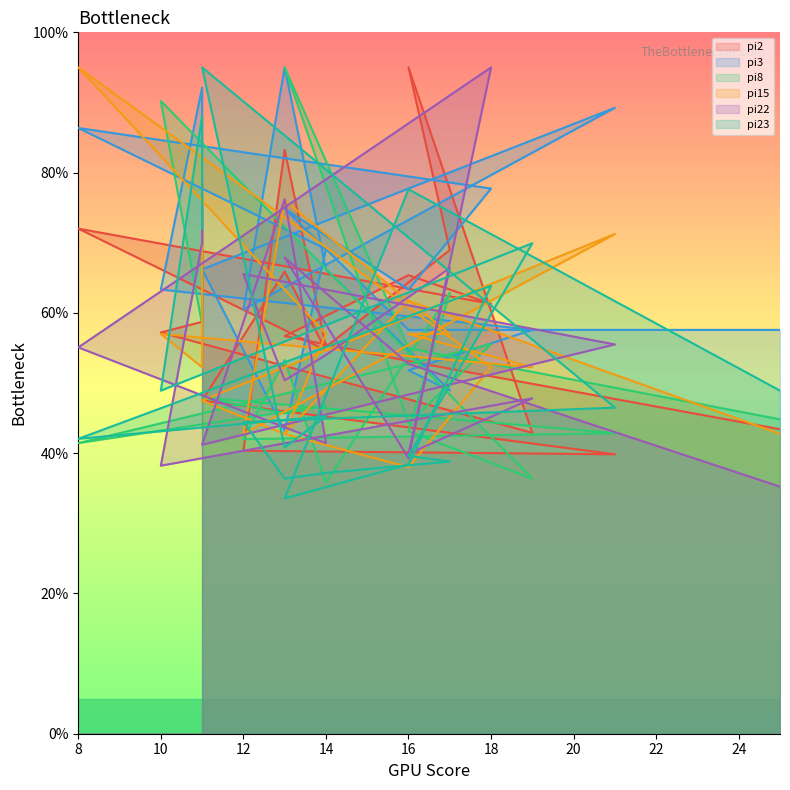

Where is the first local maximum for pi15?

16